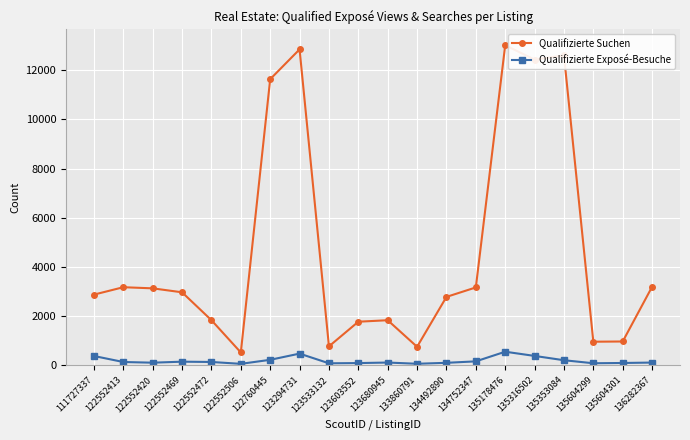

True or false: Qualifizierte Suchen and Qualifizierte Exposé-Besuche intersect in this chart.

False